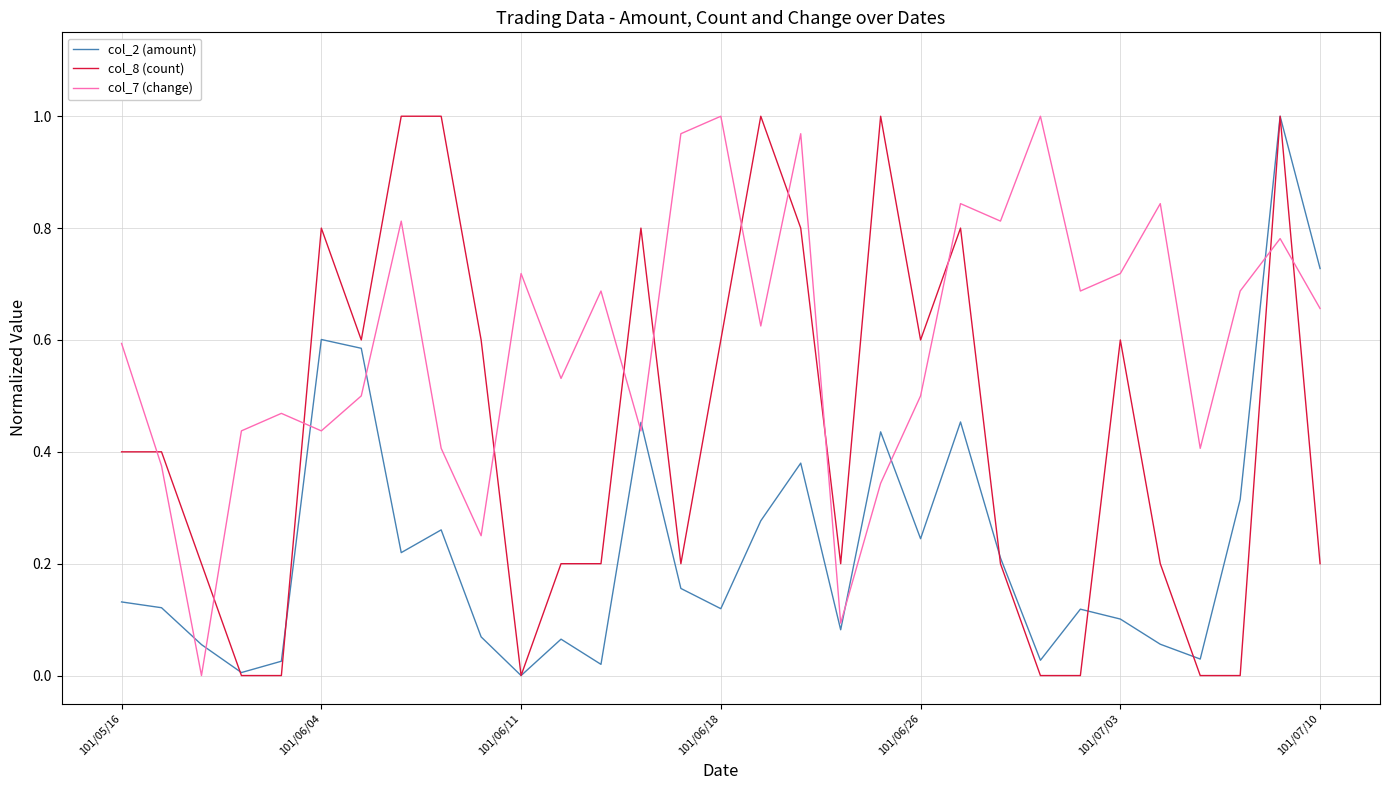

How many distinct data groups are displayed?

3